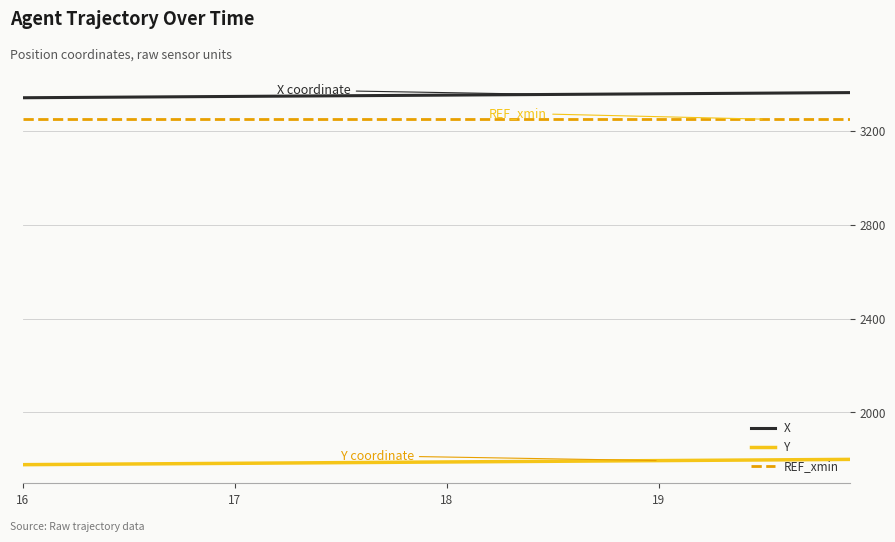

Rank the series by their maximum value, from highest to lowest.

X, REF_xmin, Y